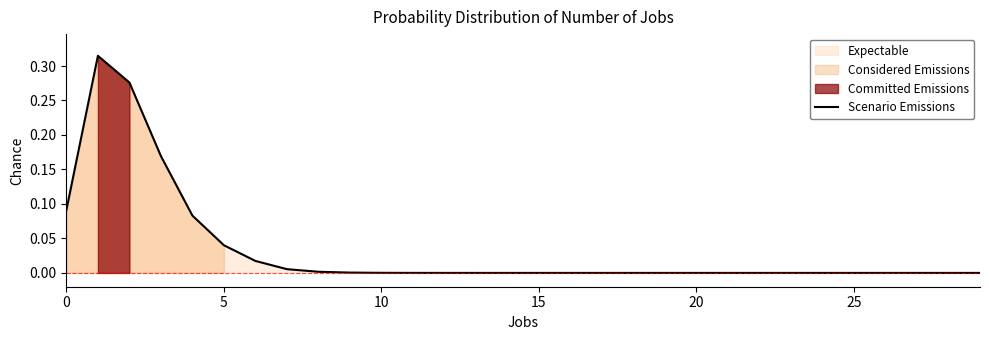

Reading left to right, what are all the values shown in this chart?

0.1	0.3	0.3	0.2	0.1	0.0	0.0	0.0	0.0	0.0	0.0	0.0	0.0	0.0	0.0	0.0	0.0	0.0	0.0	0.0	0.0	0.0	0.0	0.0	0.0	0.0	0.0	0.0	0.0	0.0